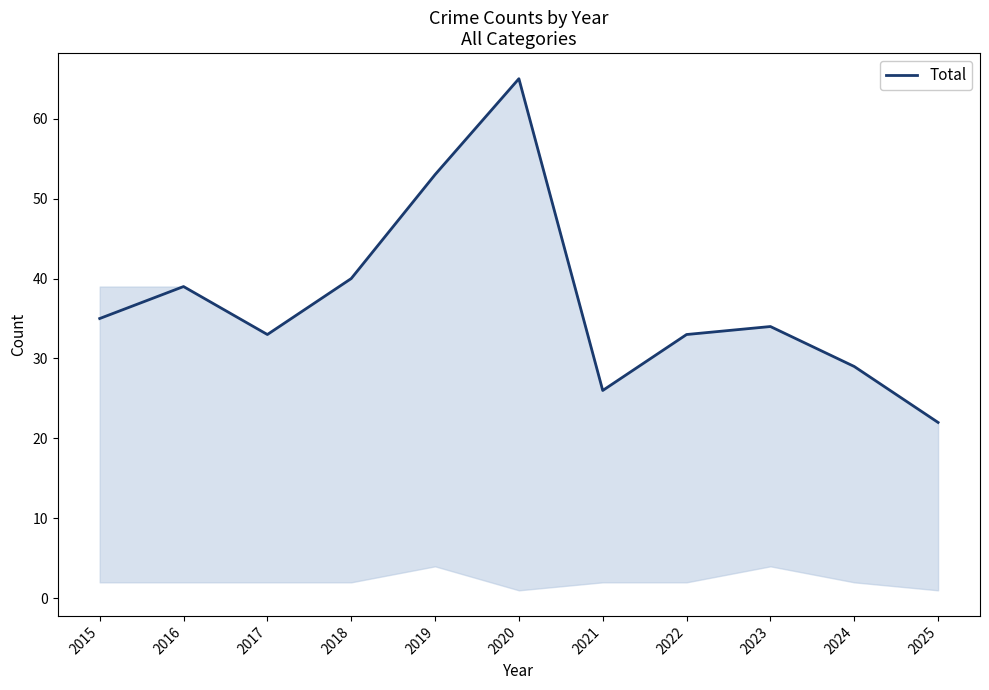

What is the minimum value shown in the chart?

22